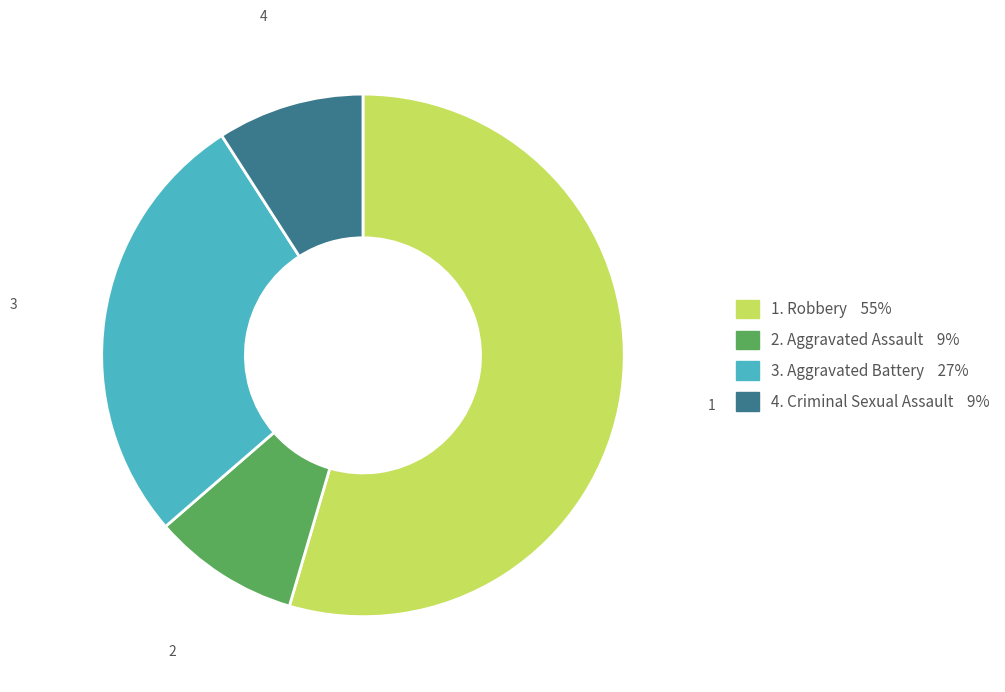

Does any single category account for the majority?

Yes